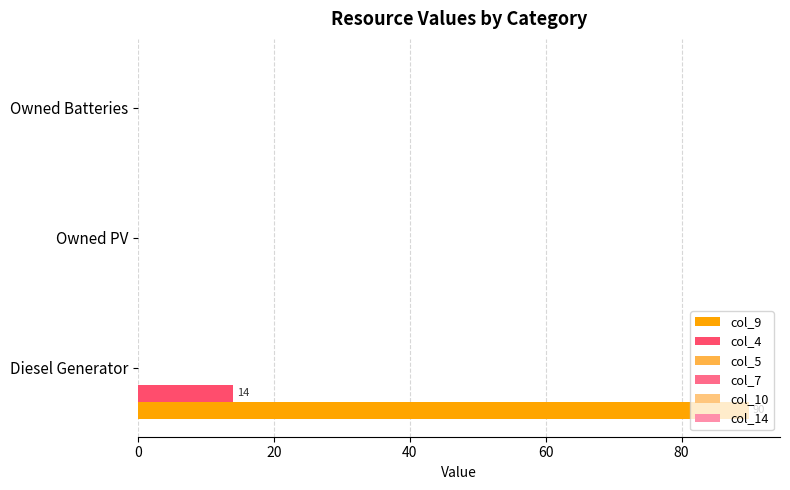

Which series has the largest total across all categories?

col_9